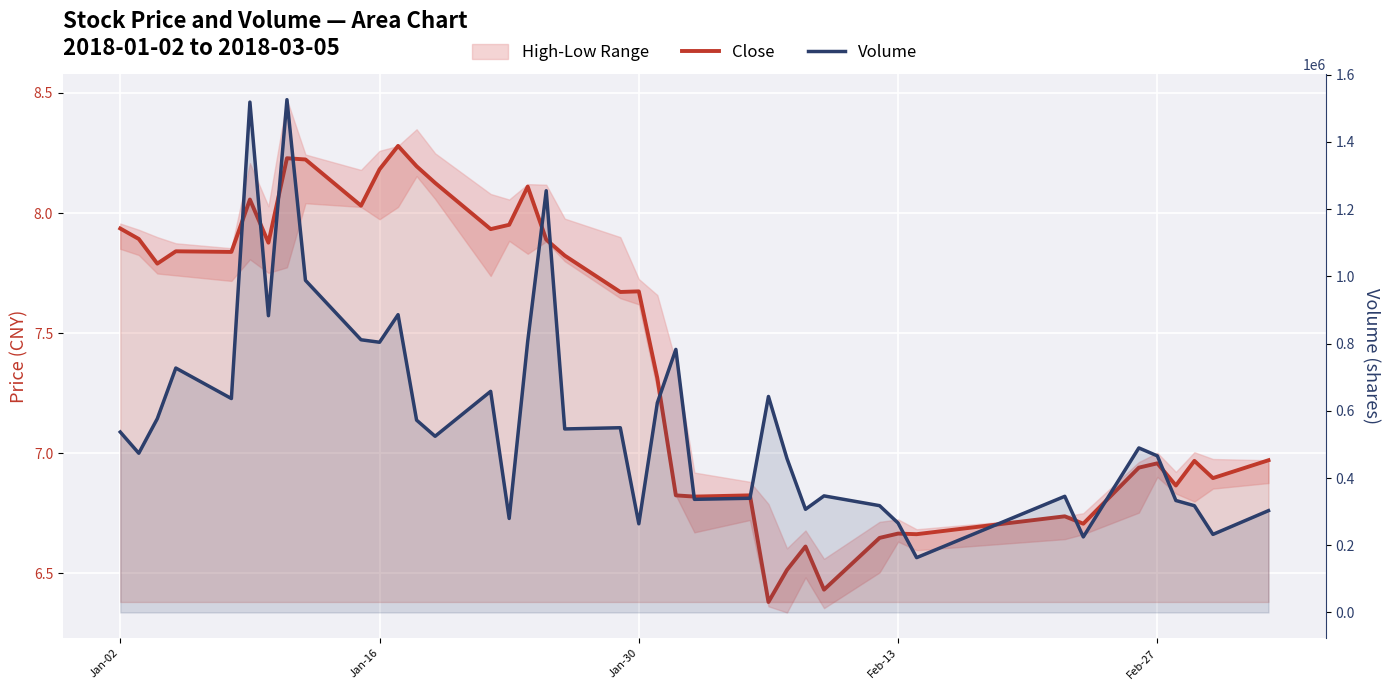

How many interior local peaks does the Volume series have?

12